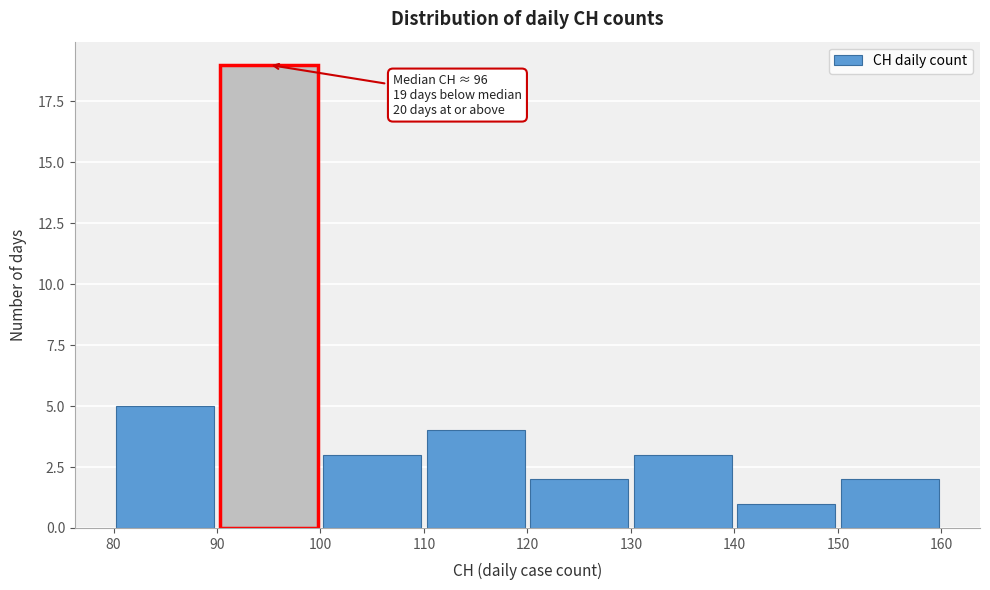

Over which range of the x-axis is the bar tallest?

90 to 100